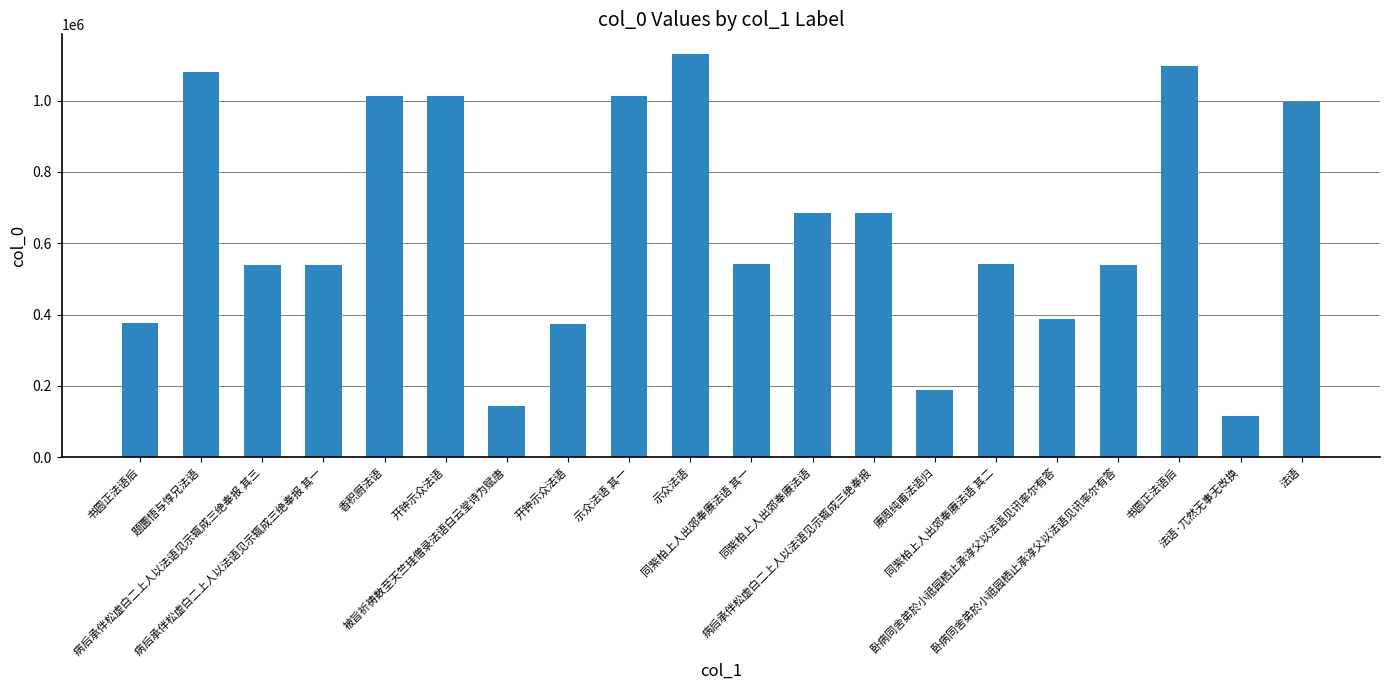

Count the number of categories in the chart.

20